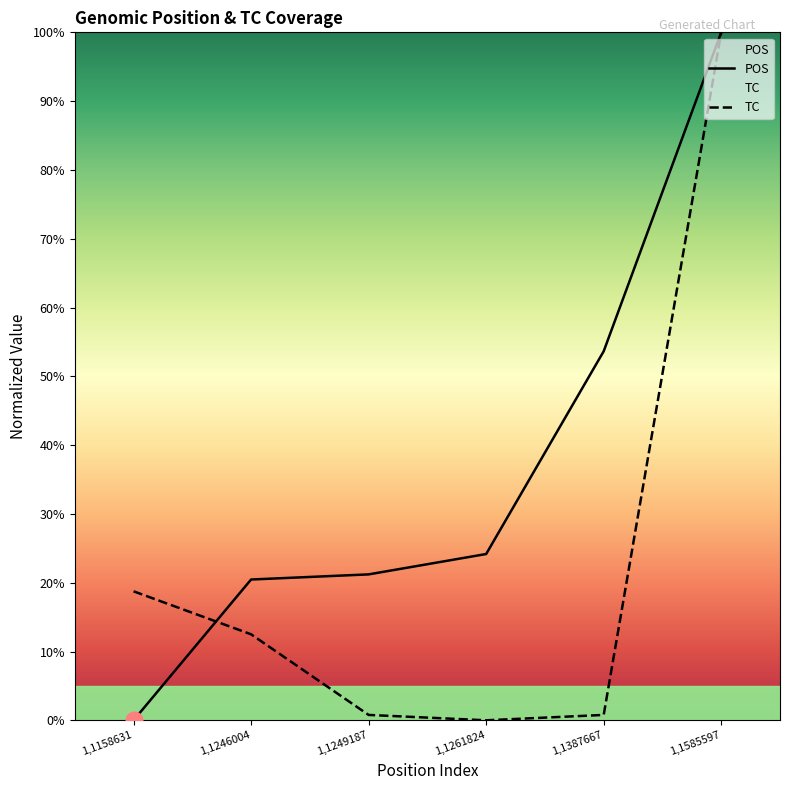

What is the total value across all series at 1,1158631?

18.8